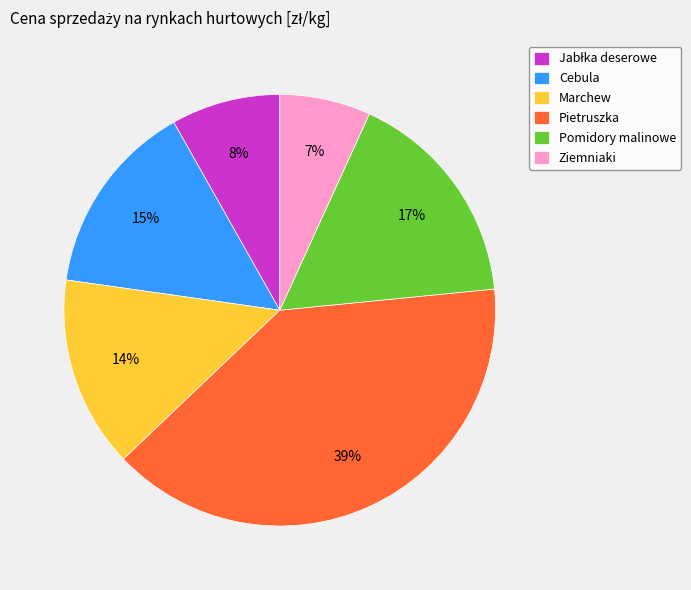

Which slice is the largest?

Pietruszka